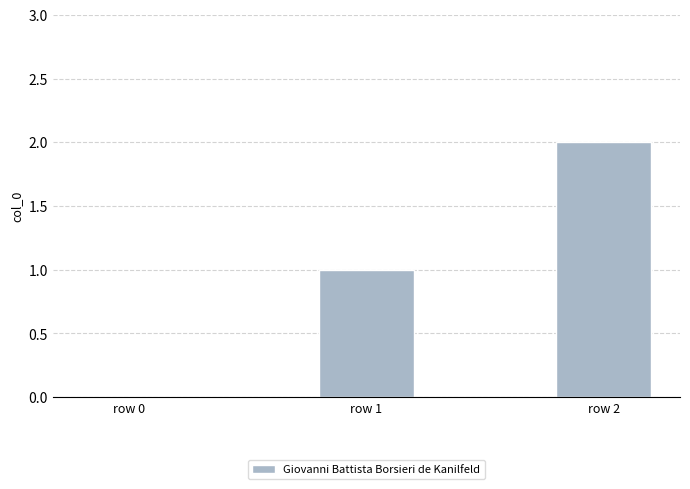

At which category does the chart reach its peak across all series?

row 2